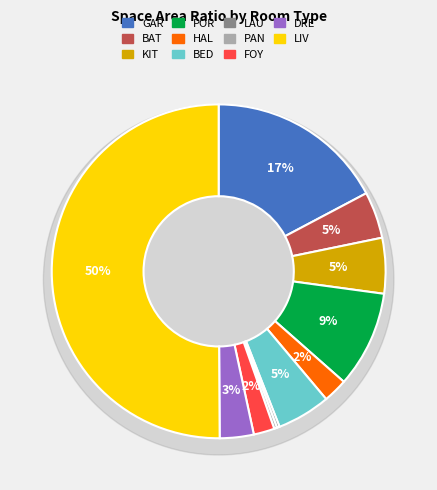

The KIT slice represents 5% of the pie. True or false?

True